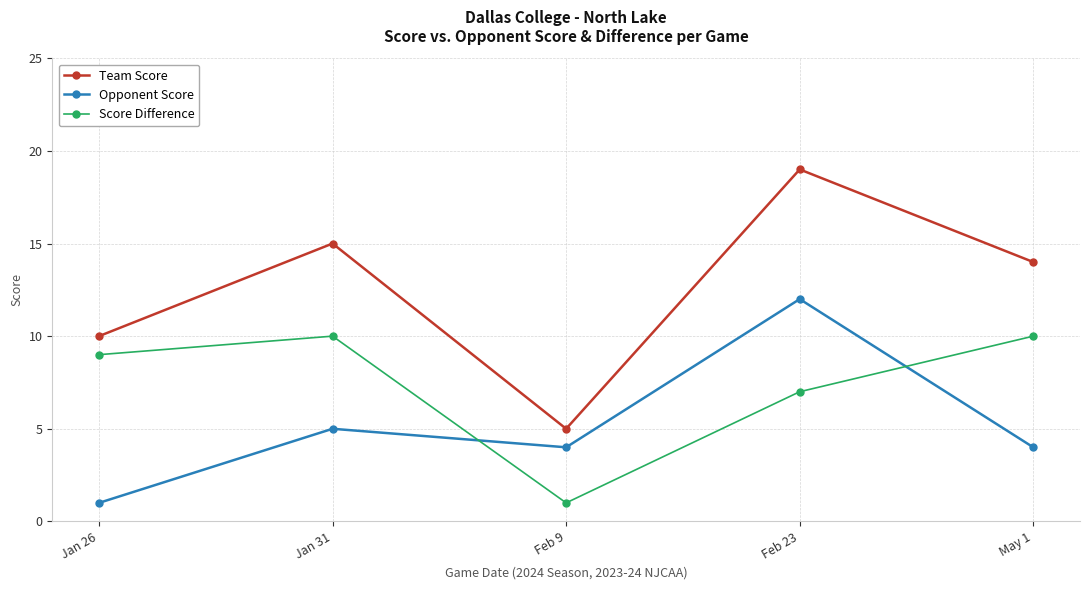

True or false: Score Difference has more than 0 points higher than both neighbors.

True